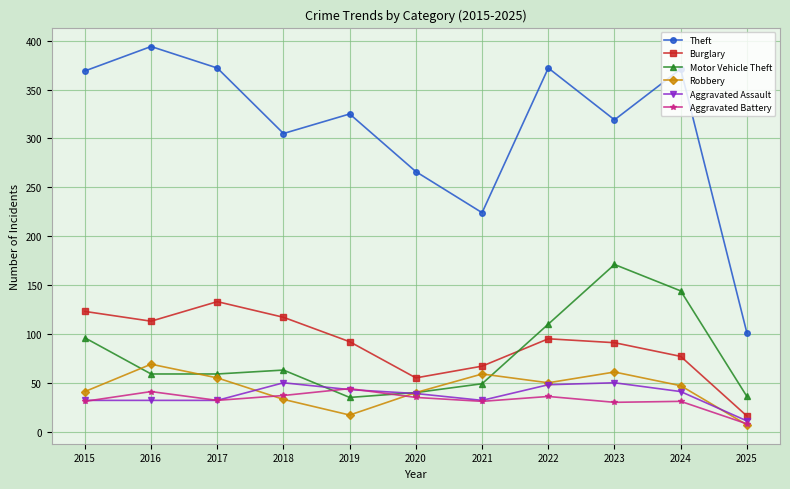

Between 2019 and 2025, which series saw the biggest shift?

Theft